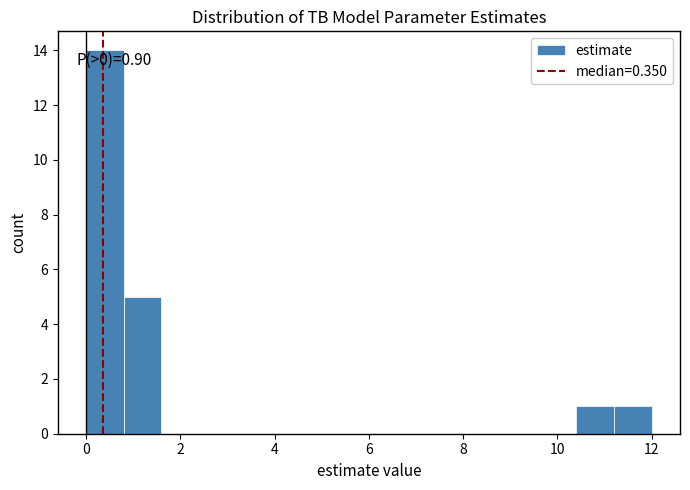

Over which range of the x-axis is the bar tallest?

0.0 to 0.8